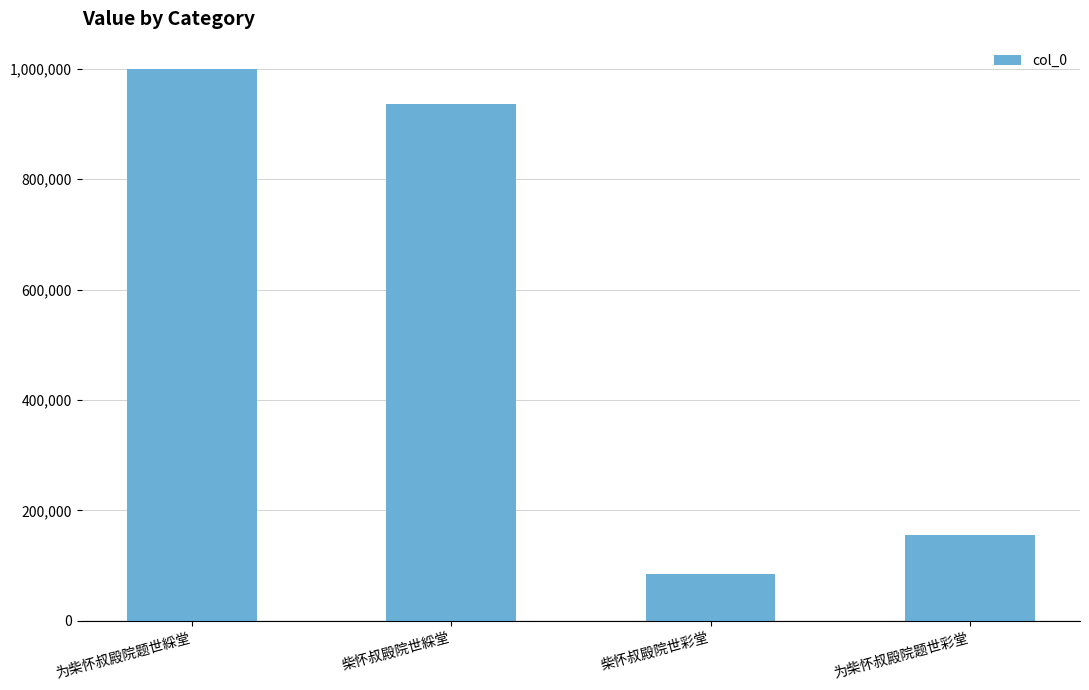

Reading left to right, list all the values displayed in this chart.

999223	936645	84064	155812